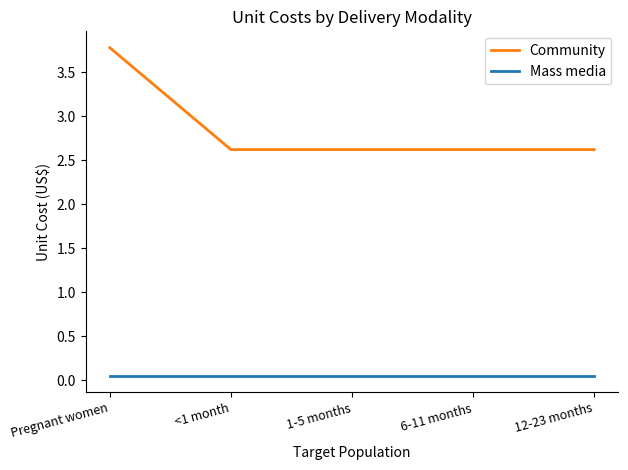

How many Community values are between 2 and 3?

4